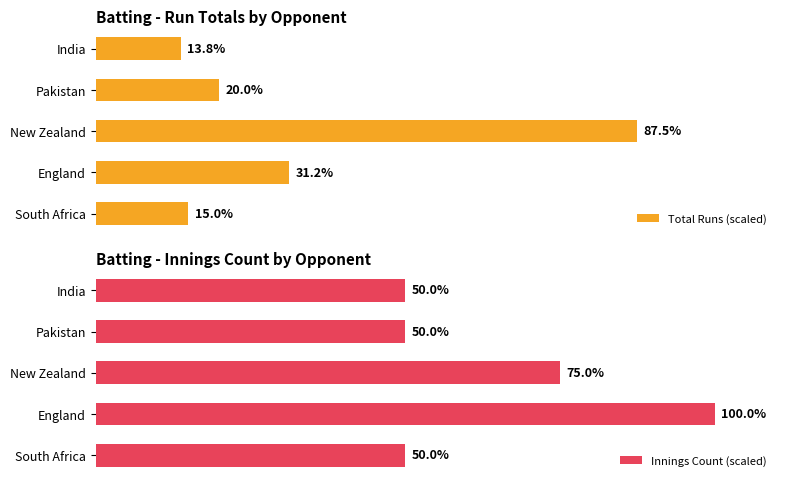

How many data points does each series have?

5